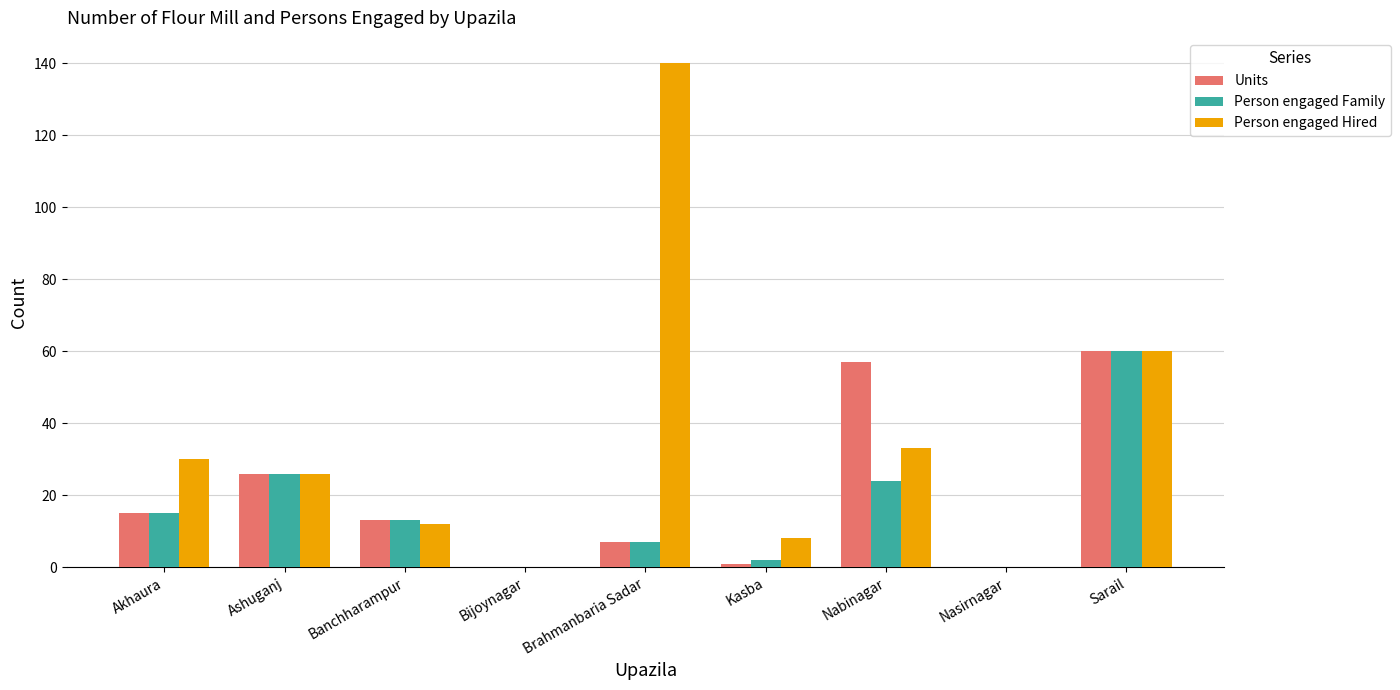

What is the sum of all Person engaged Hired values?

309